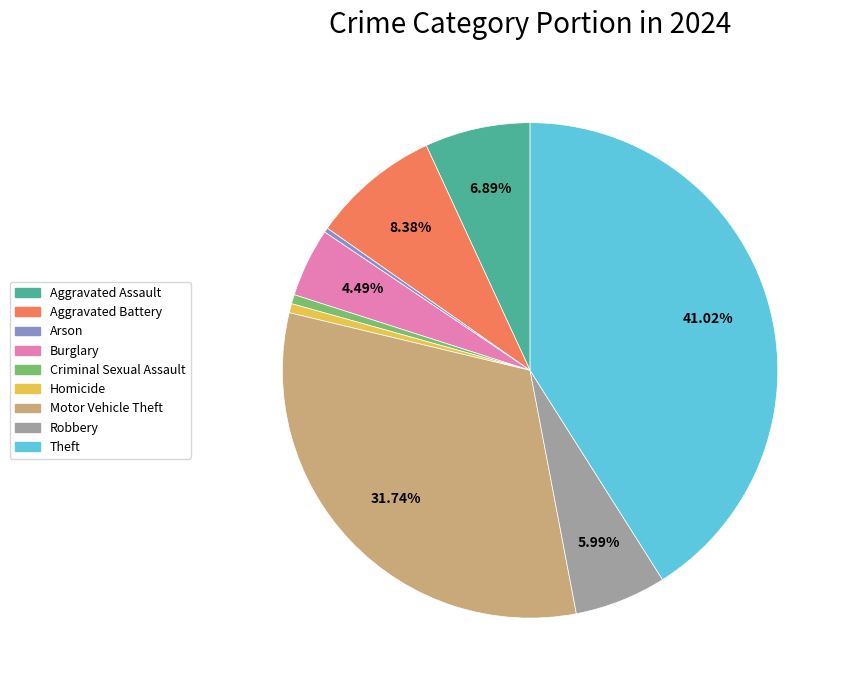

Does Criminal Sexual Assault represent more than half of the total?

No